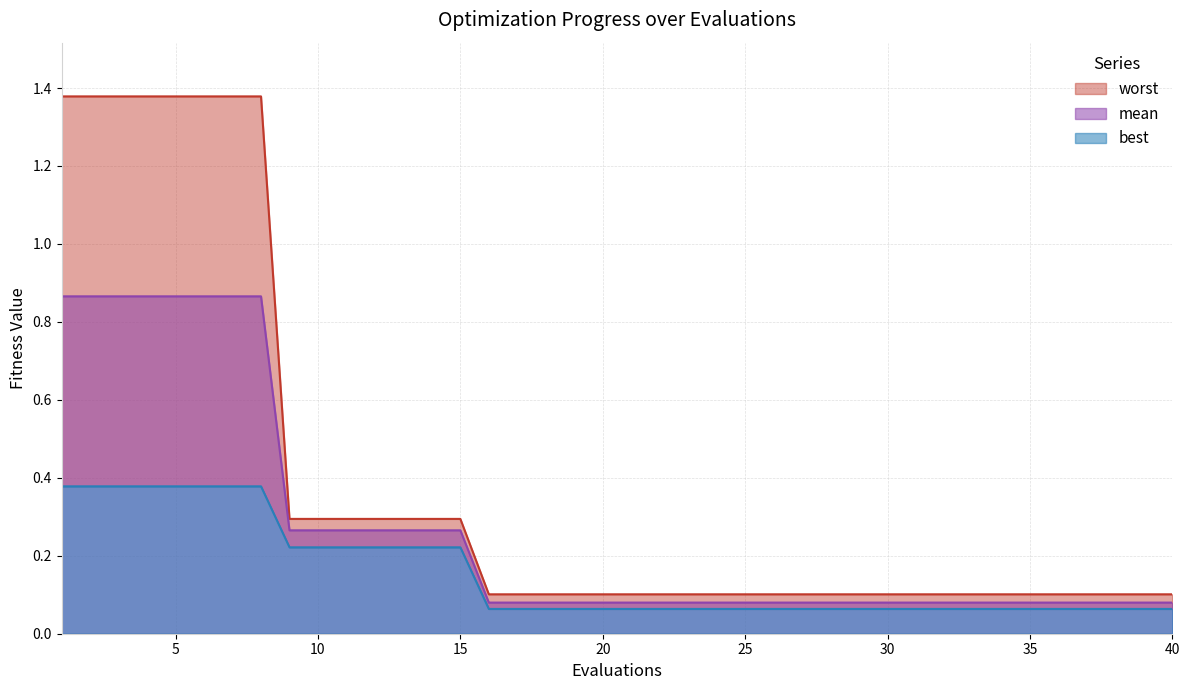

Does the chart have visible grid lines?

Yes